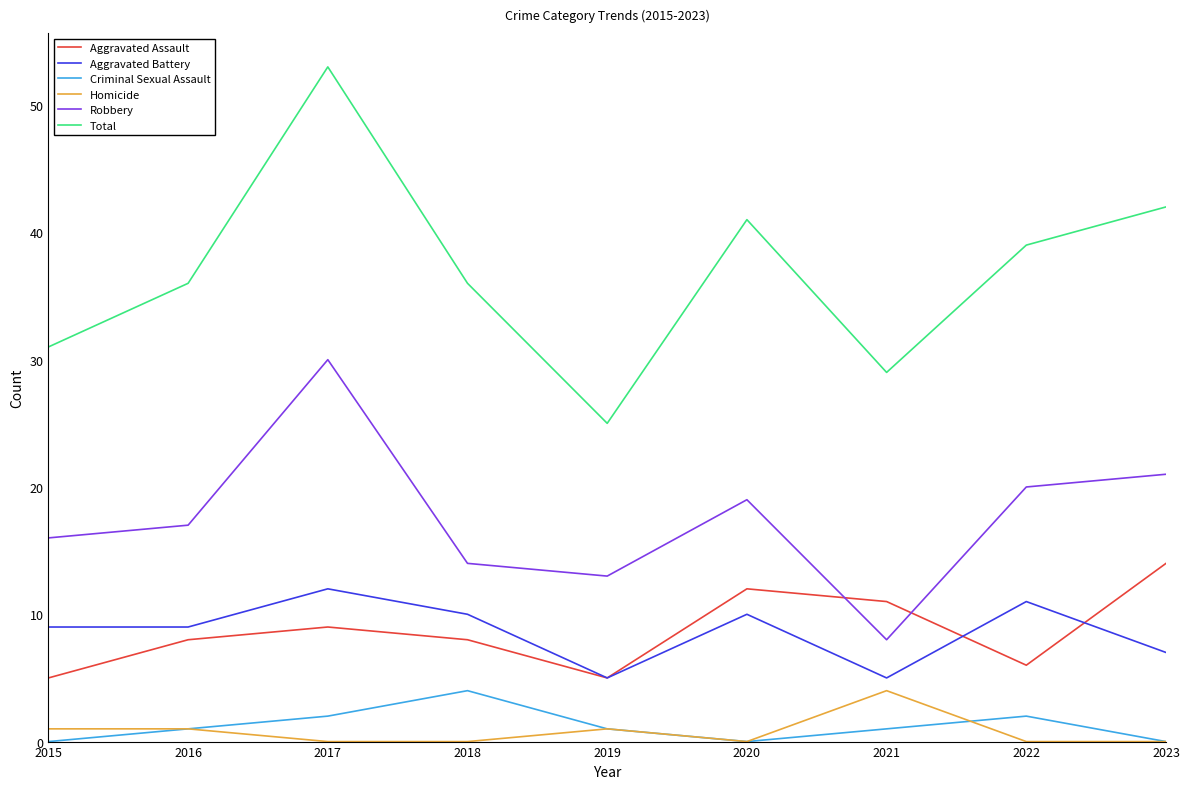

True or false: Total and Criminal Sexual Assault cross at least once.

False